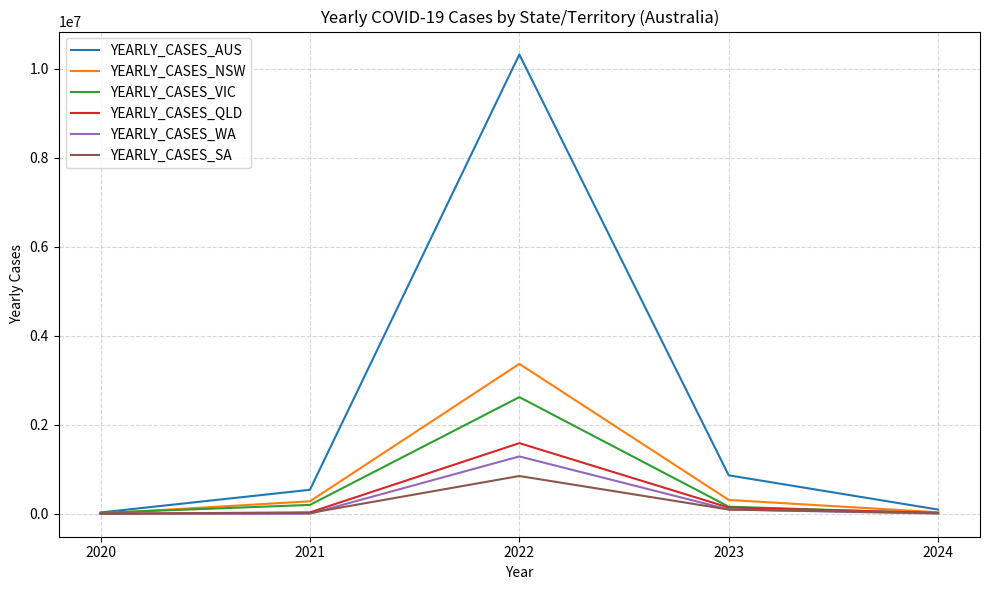

What is the lowest value of the YEARLY_CASES_WA series?

423